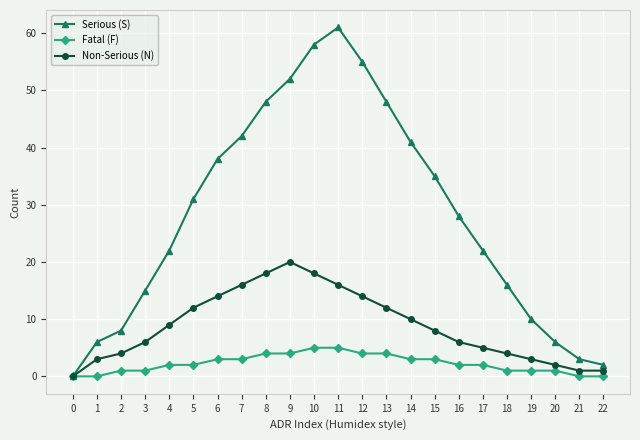

At which category does Serious (S) reach its first local peak?

11